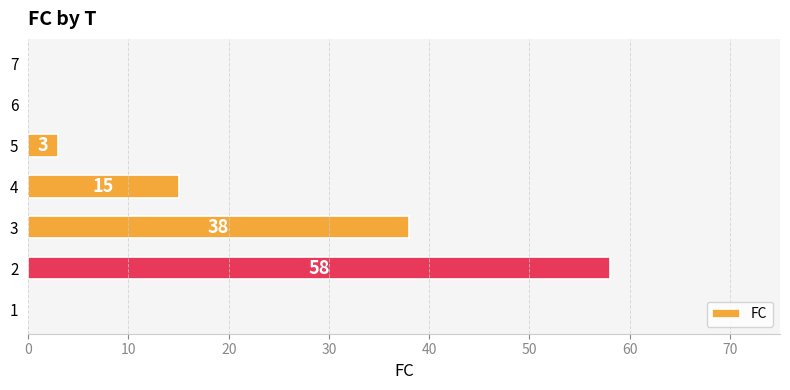

What is the ratio of the value at 3 to the value at 4?

2.5